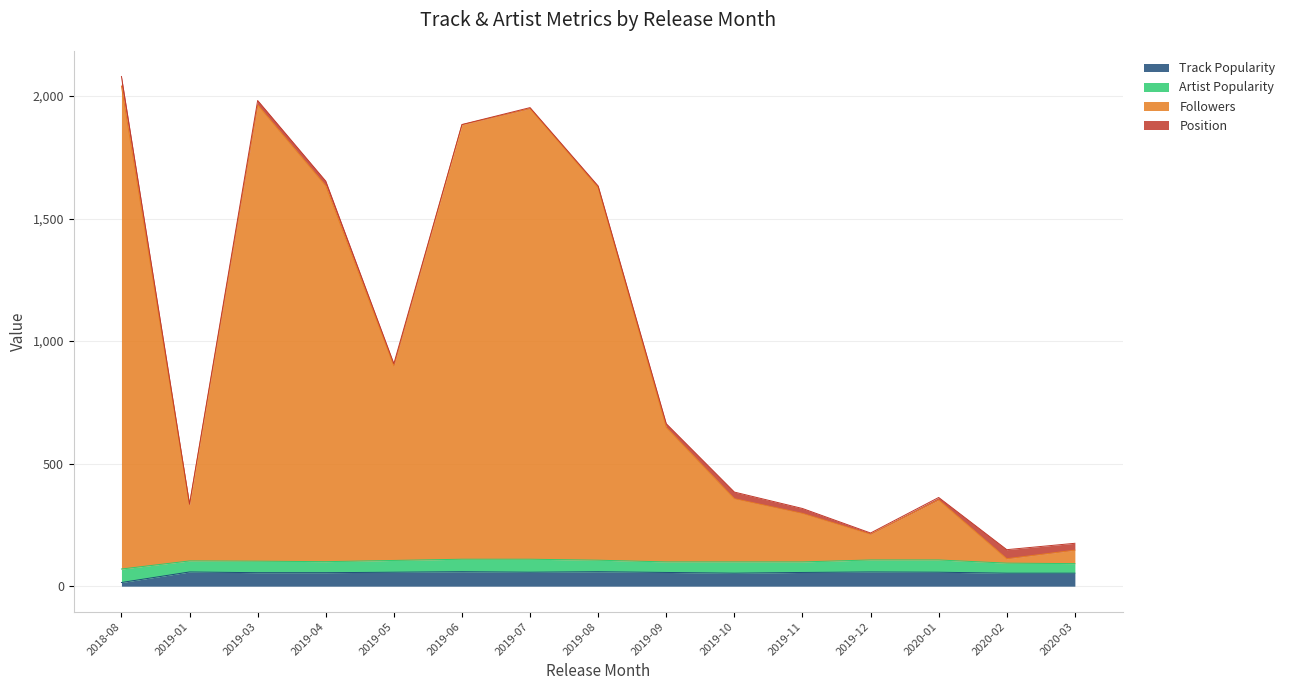

Where is Followers nearest to the value 1114?

2019-05